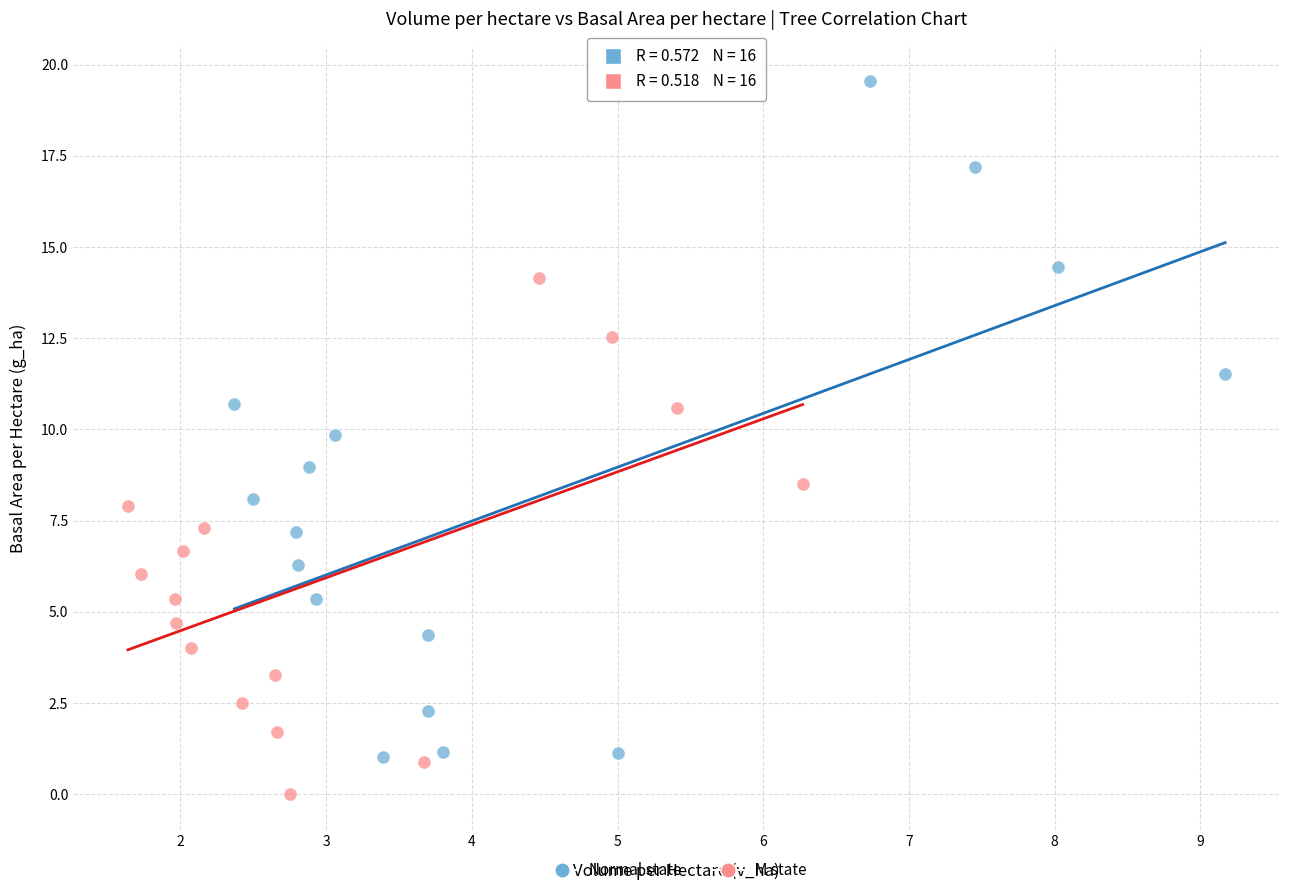

Which series contains the highest Y value?

Normal state